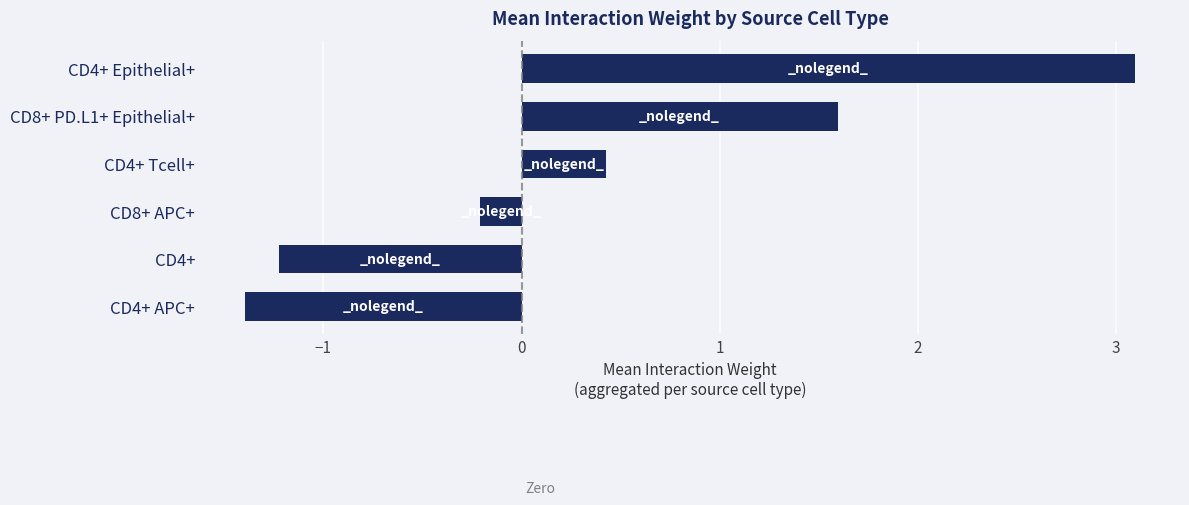

What is the sum of all values?

2.3